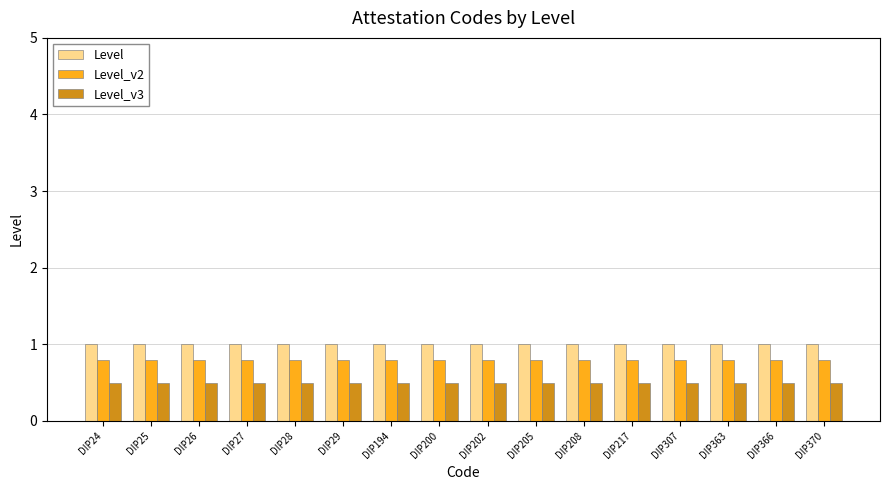

List the series in order of their peak value, highest first.

Level, Level_v2, Level_v3